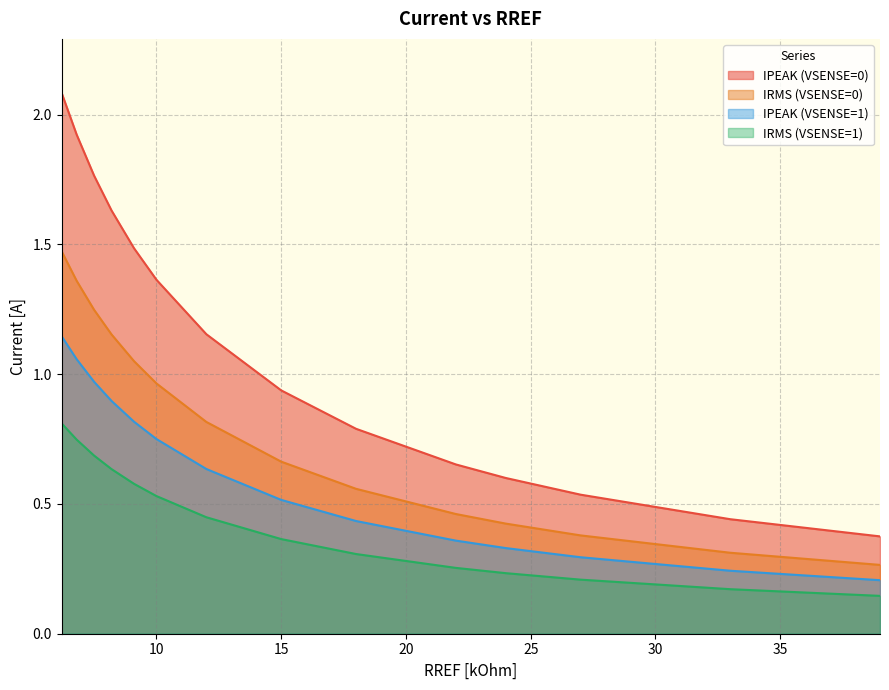

Rank the series by their maximum value, from lowest to highest.

IRMS (VSENSE=1), IPEAK (VSENSE=1), IRMS (VSENSE=0), IPEAK (VSENSE=0)